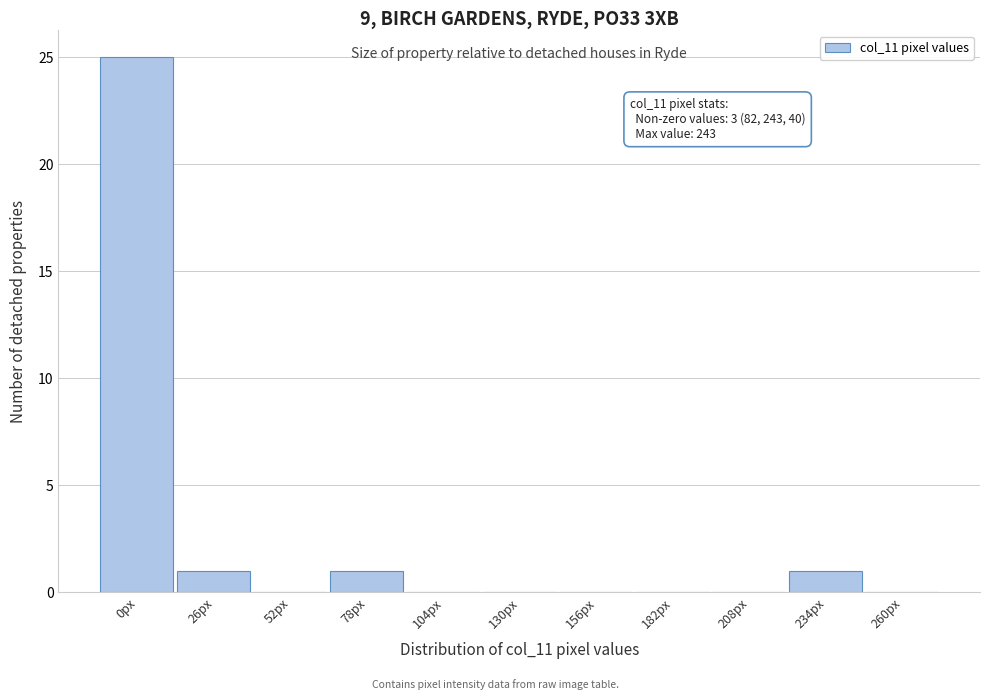

Reading right to left, extract all data points from this chart.

260px=0	234px=1	208px=0	182px=0	156px=0	130px=0	104px=0	78px=1	52px=0	26px=1	0px=25